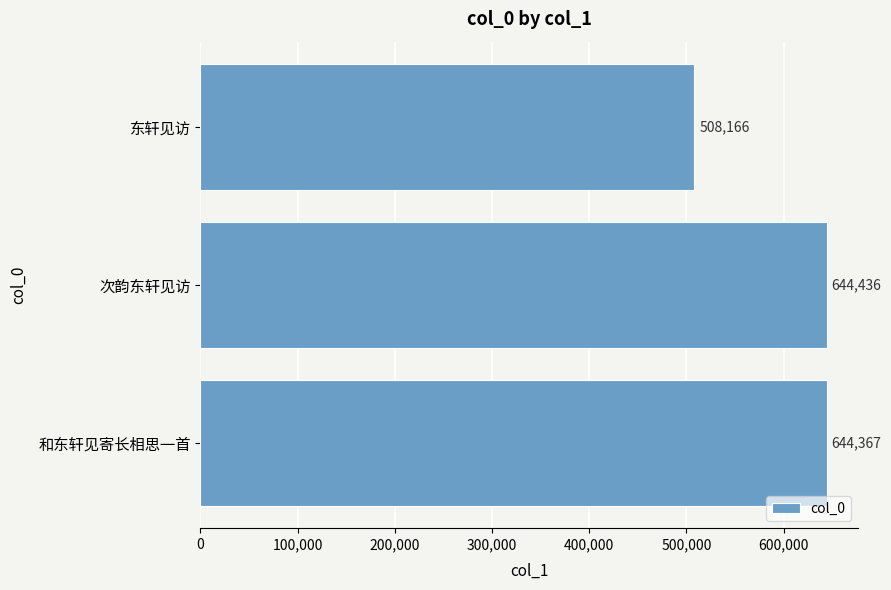

Which has a higher value, 东轩见访 or 和东轩见寄长相思一首?

和东轩见寄长相思一首